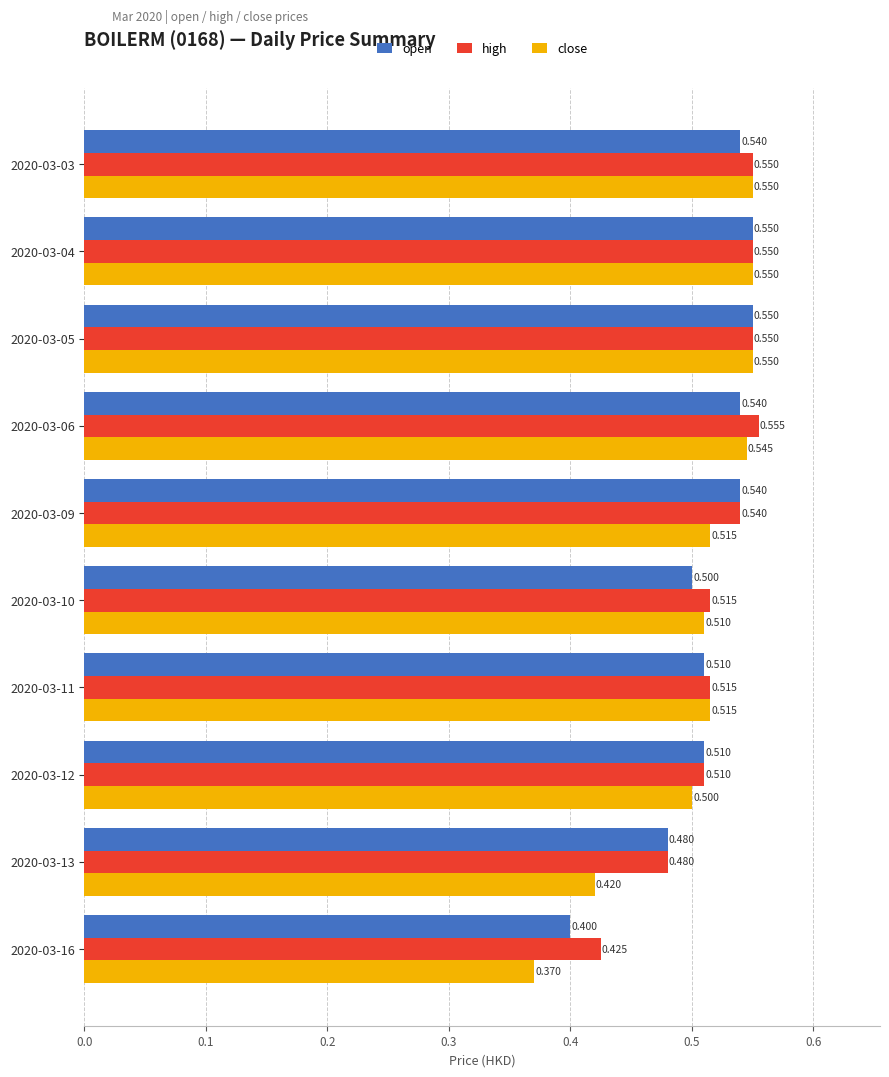

Which series has the widest spread of values?

close